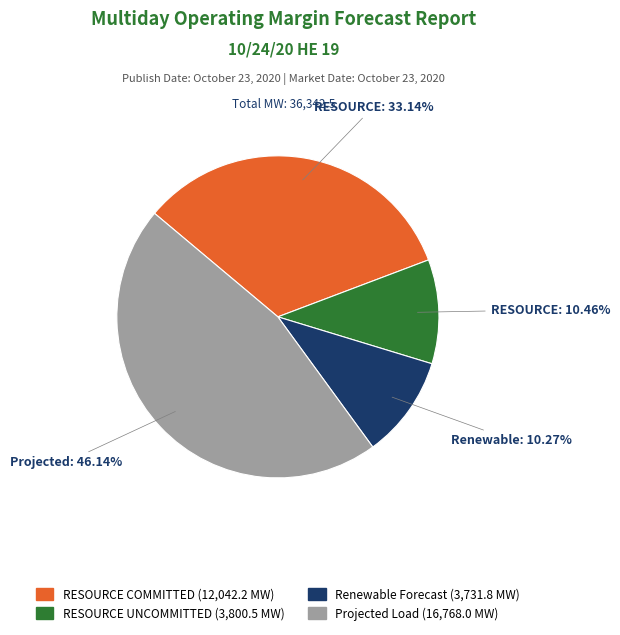

To the nearest percent, what is the difference between the largest and smallest slice percentages?

36%